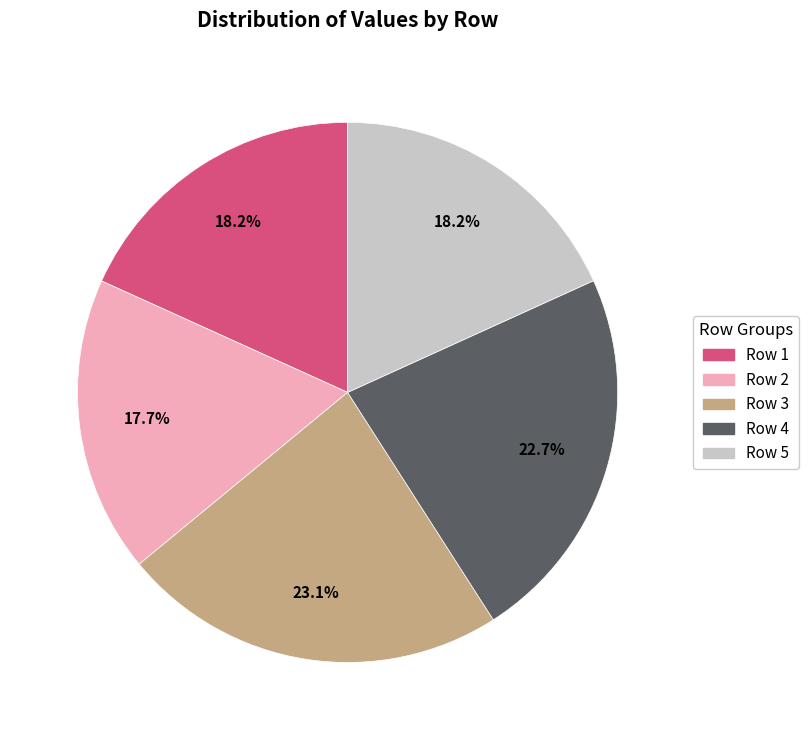

How much of the chart is everything except Row 5?

81.8%